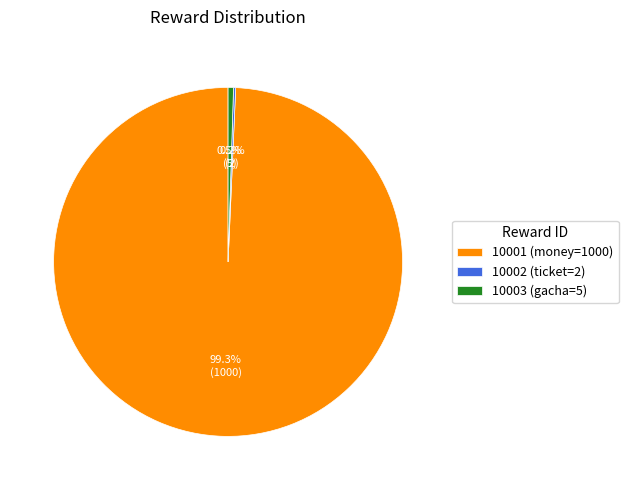

Does 10001 (money=1000) represent more than half of the total?

Yes